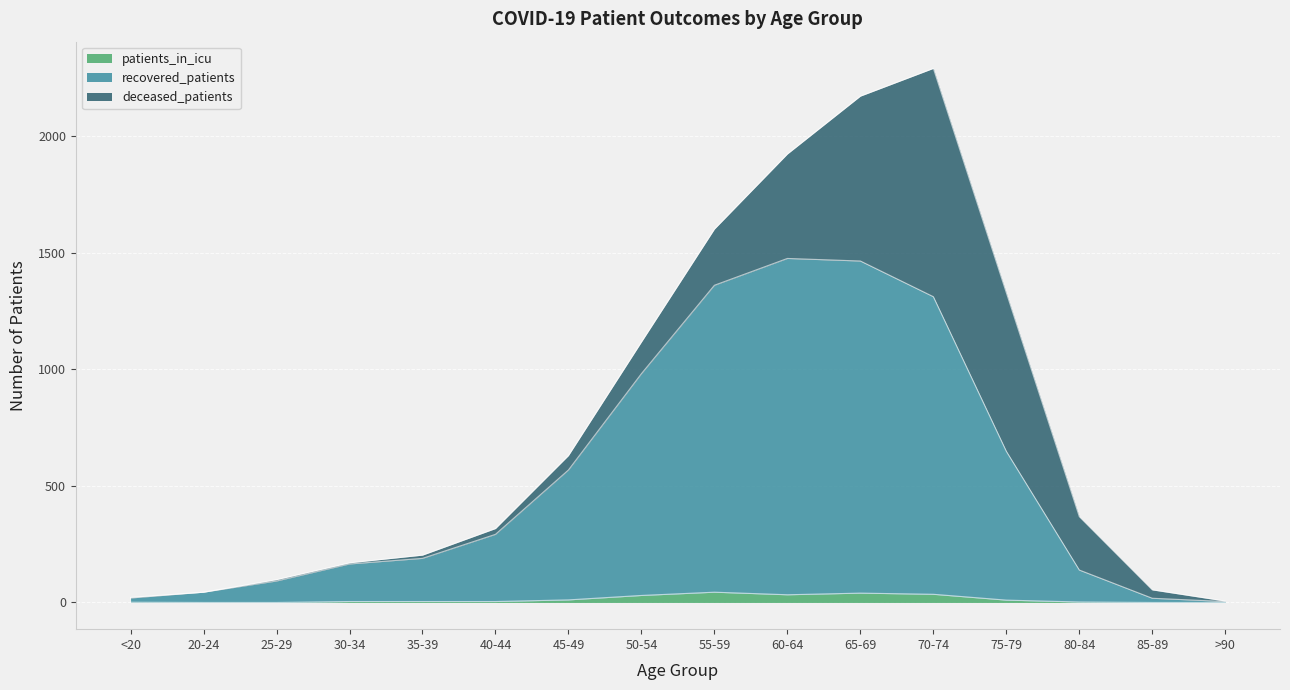

What is the difference between the second highest and second lowest values in the patients_in_icu series?

40